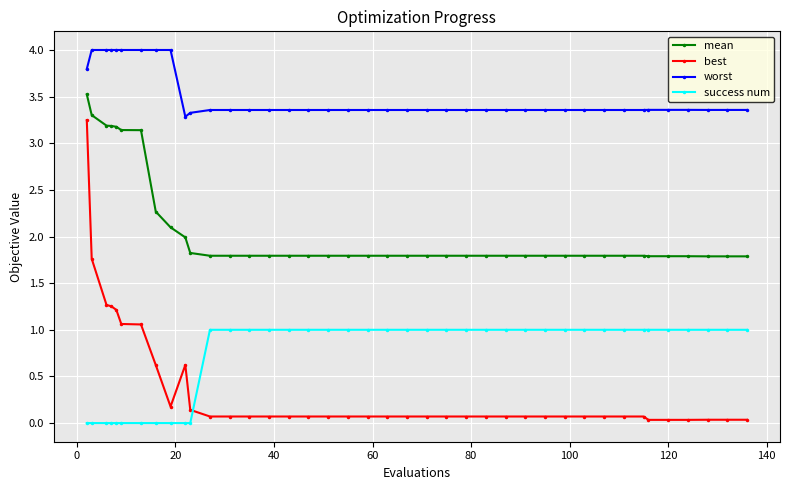

What is the greatest value displayed?

4.0